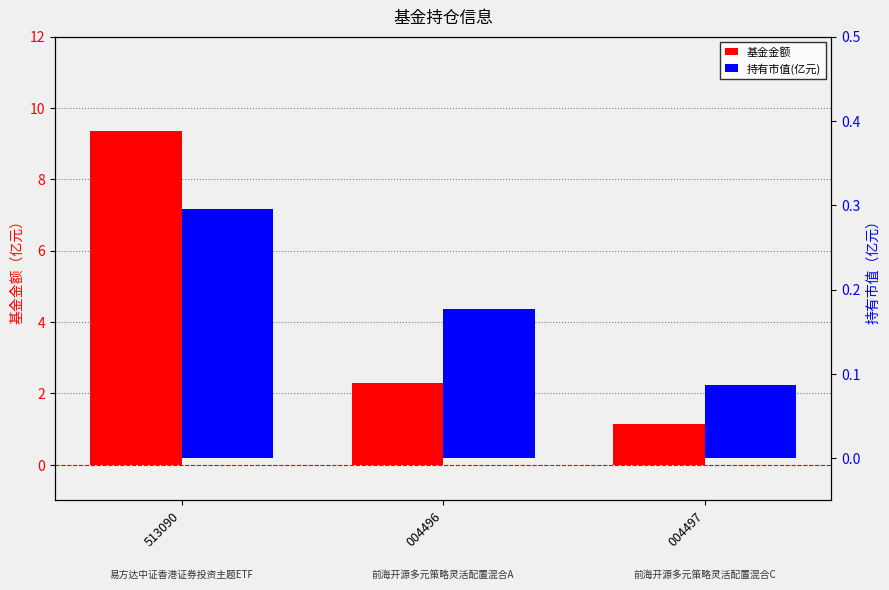

What is the average value of the 持有市值(亿元) series?

0.2